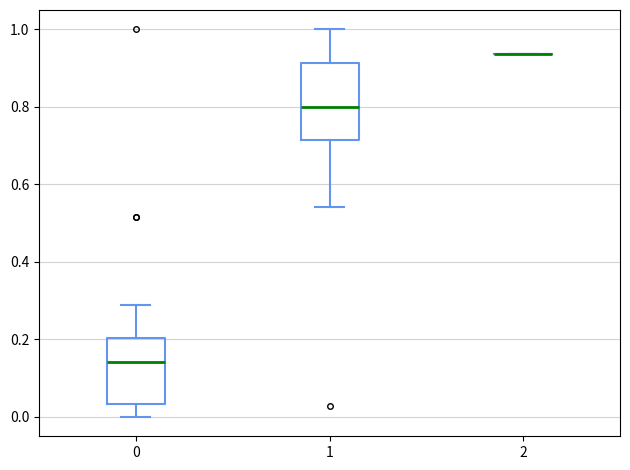

Comparing the boxes themselves (not the whiskers), which one is the tallest?

1